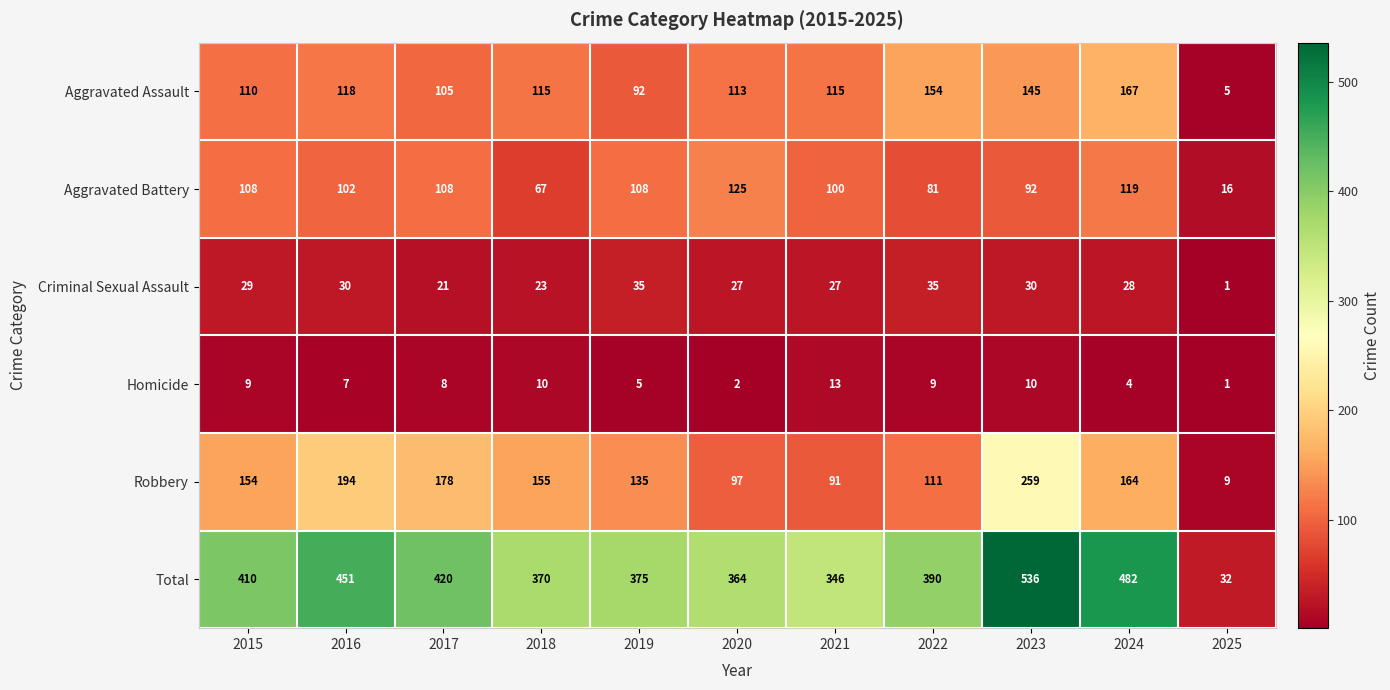

What is the total value across all series at 2023?

1072